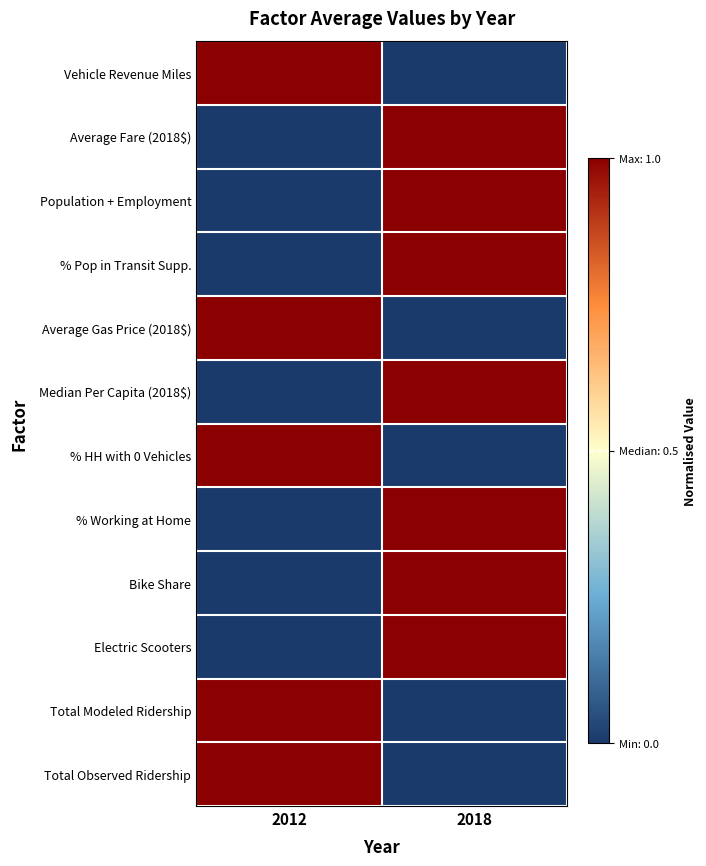

At 2012, list the series in order from smallest to largest.

Average Fare (2018$), Population + Employment, % Pop in Transit Supp., Median Per Capita (2018$), % Working at Home, Bike Share, Electric Scooters, Vehicle Revenue Miles, Average Gas Price (2018$), % HH with 0 Vehicles, Total Modeled Ridership, Total Observed Ridership